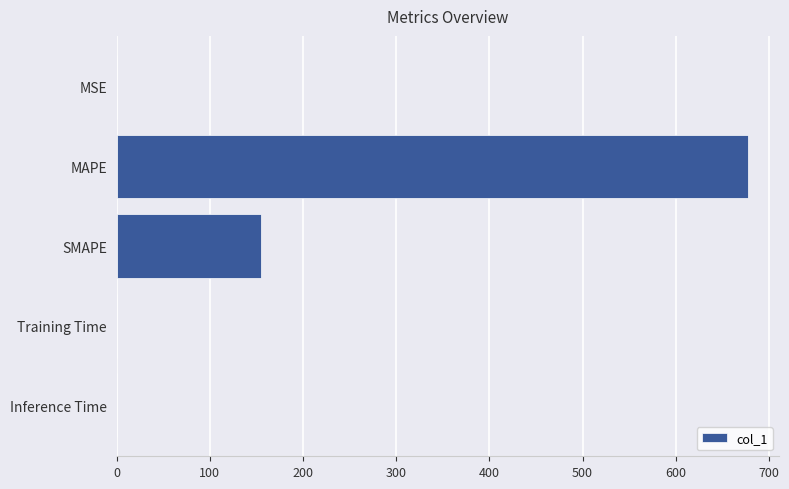

Does the chart contain stacked bars?

No